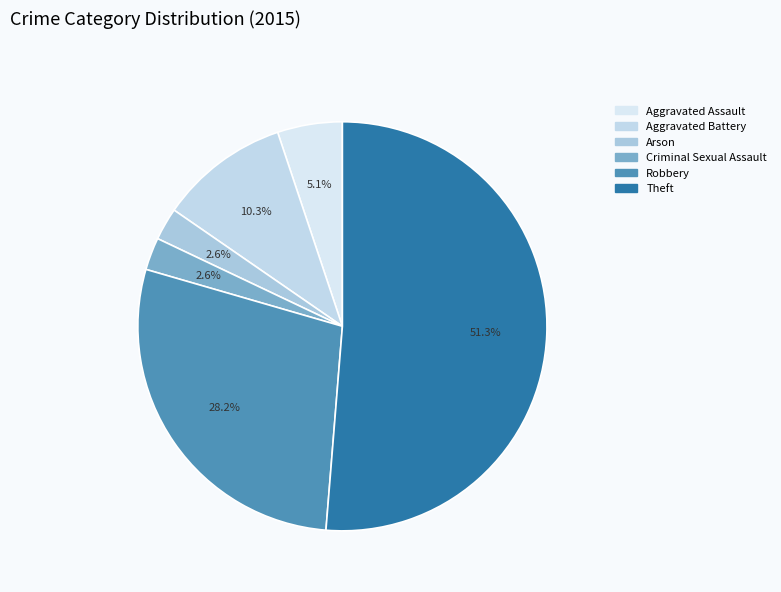

Which slice is the largest?

Theft